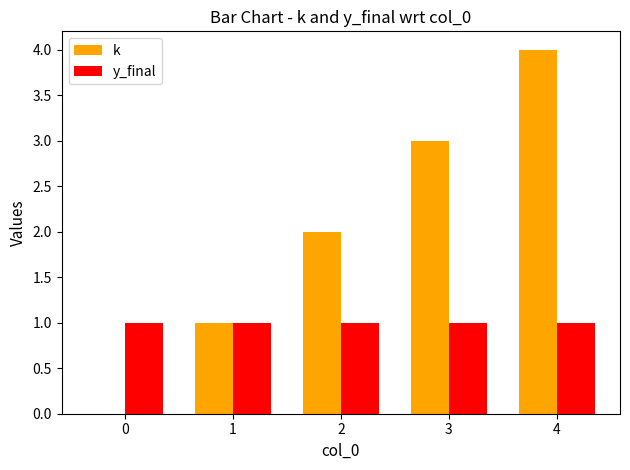

The value of k at 0 is 0. True or false?

True